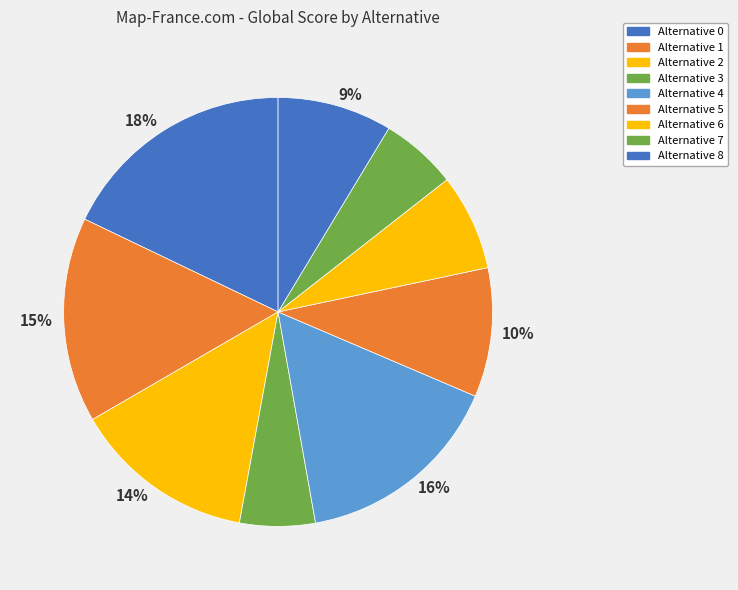

Which category has the smallest portion of the pie?

3